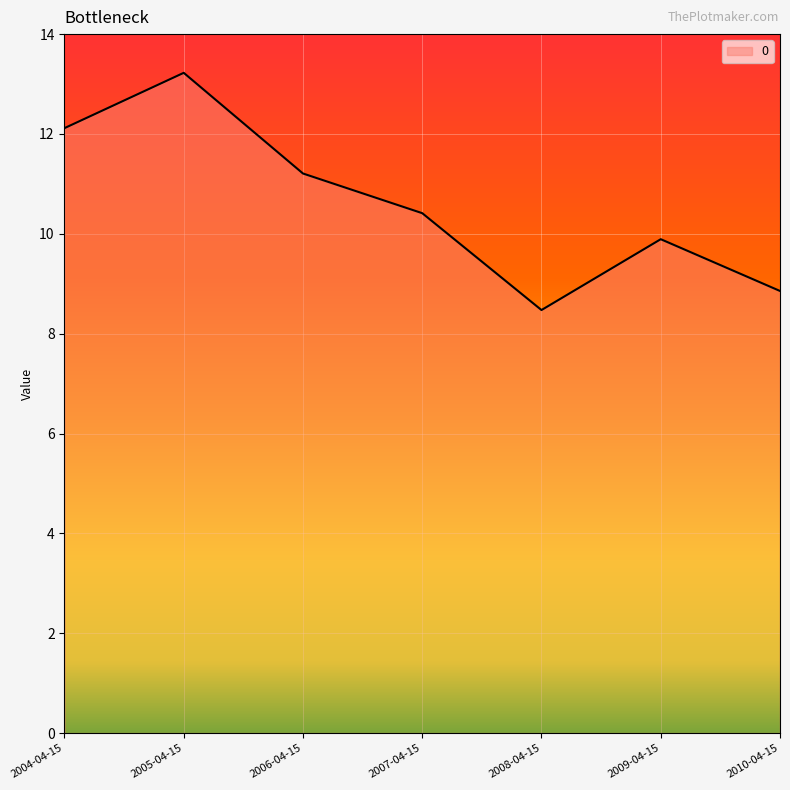

What value does the data have at 2009-04-15?

9.9